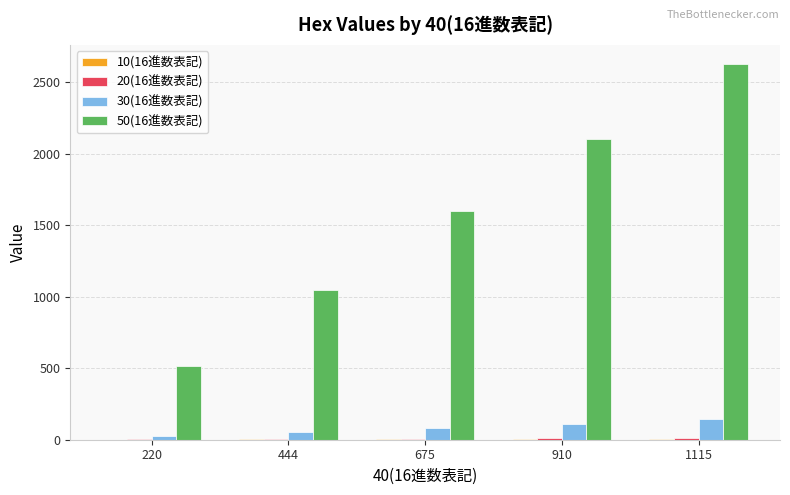

What is the maximum value shown in the chart?

2630.0